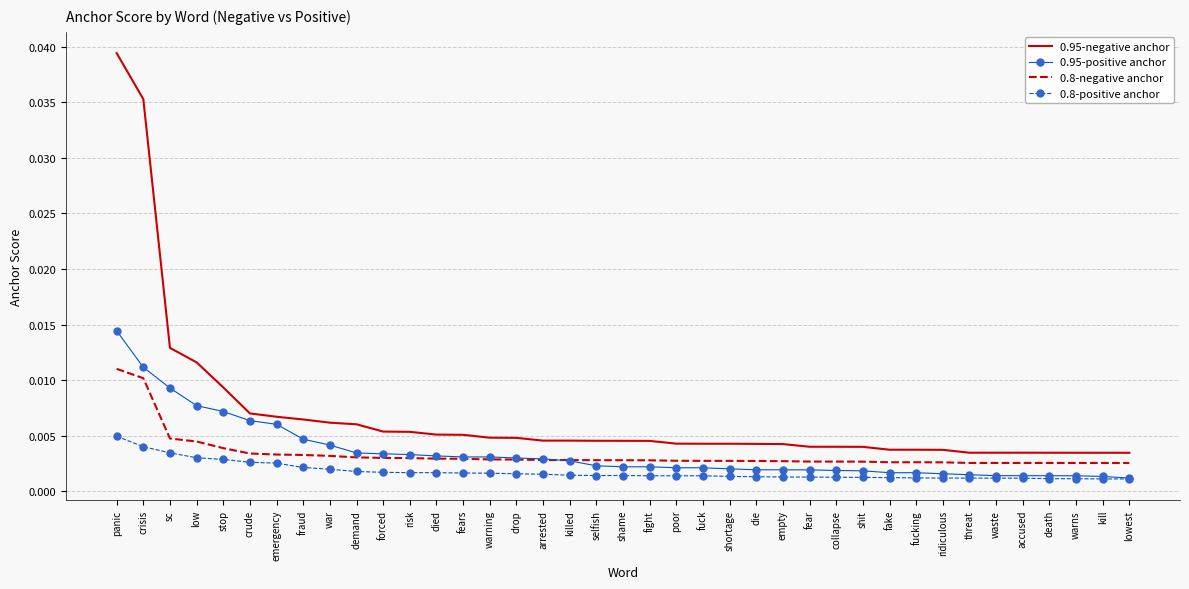

At which category does the chart reach its peak across all series?

panic